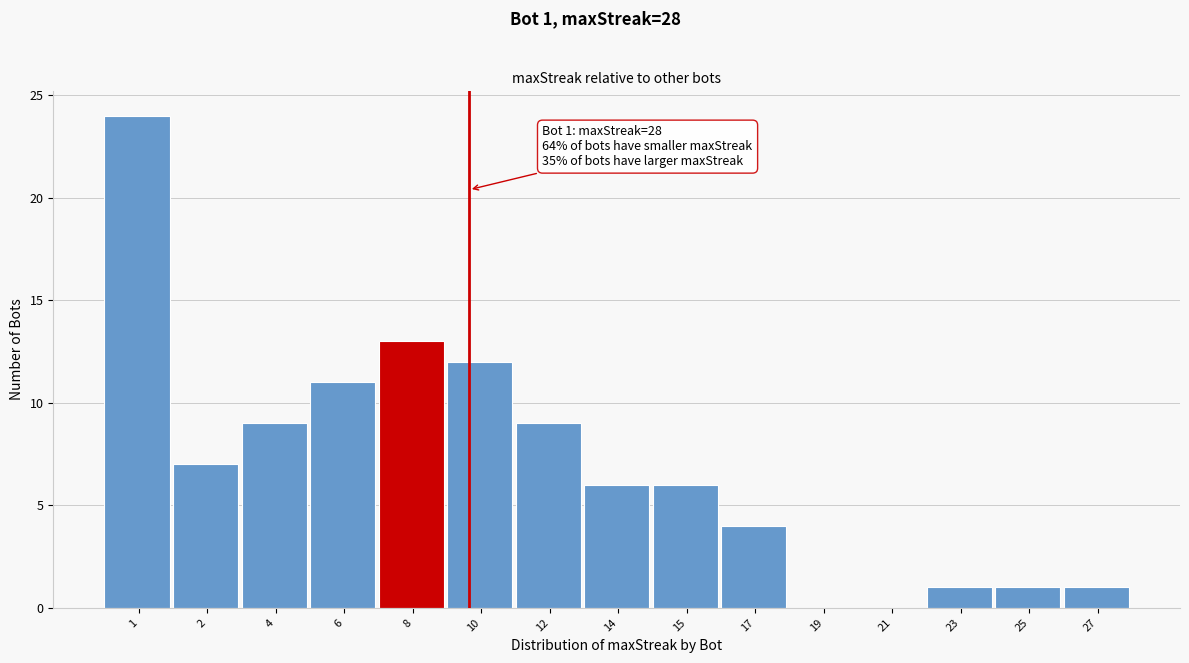

Reading right to left, transcribe all the data shown in this chart.

27=1	25=1	23=1	21=0	19=0	17=4	15=6	14=6	12=9	10=12	8=13	6=11	4=9	2=7	1=24